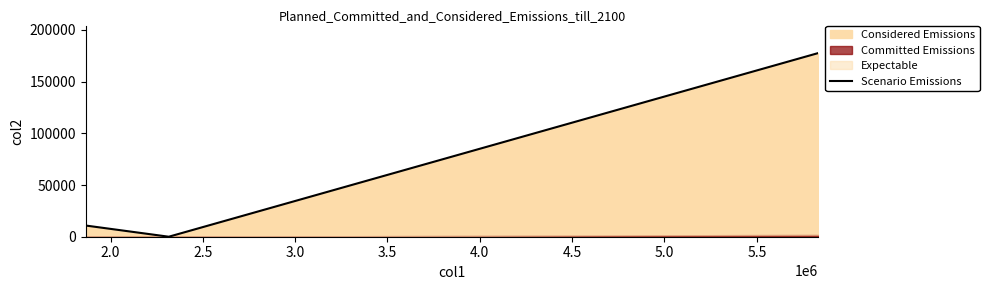

How many categories are shown in the chart?

3